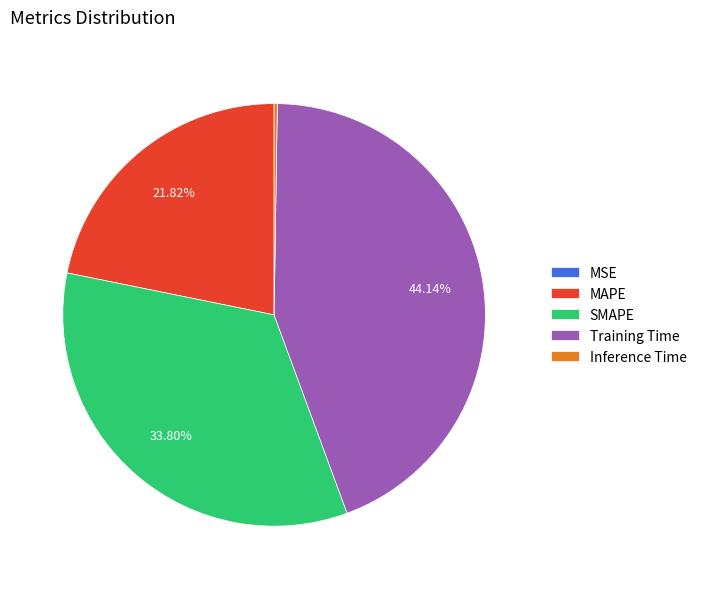

What percentage is the MAPE slice, to the nearest percent?

22%